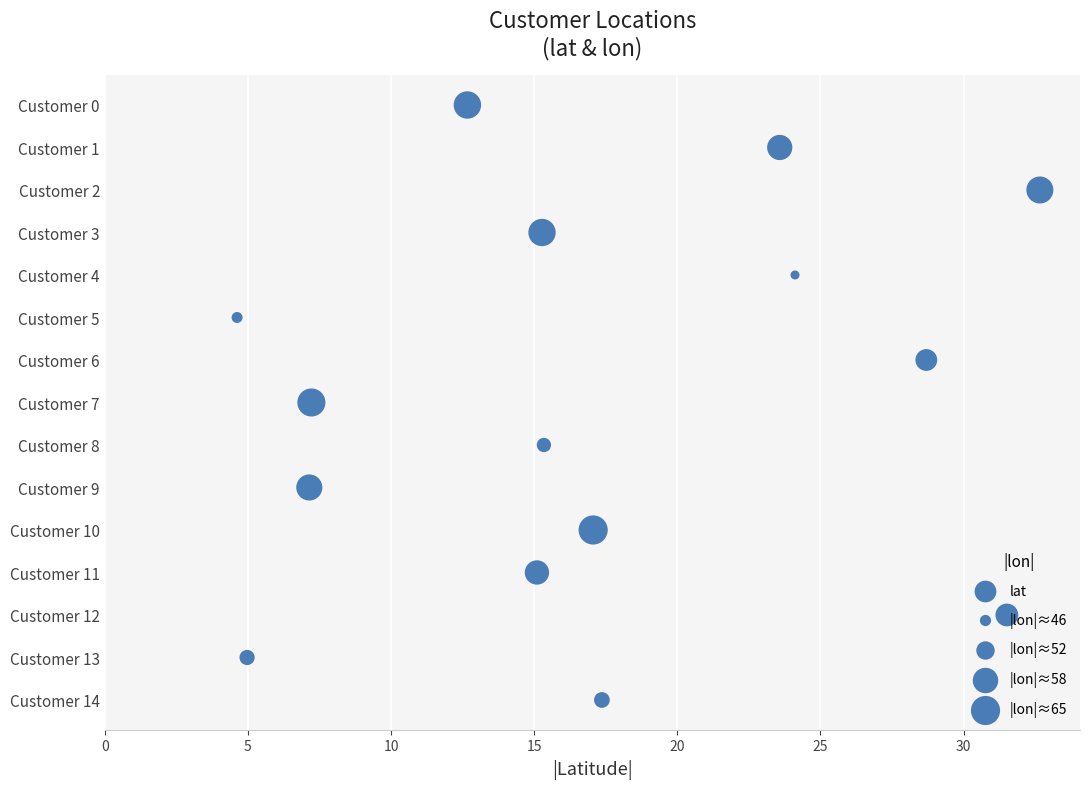

Between 0 and 30, which is larger?

30